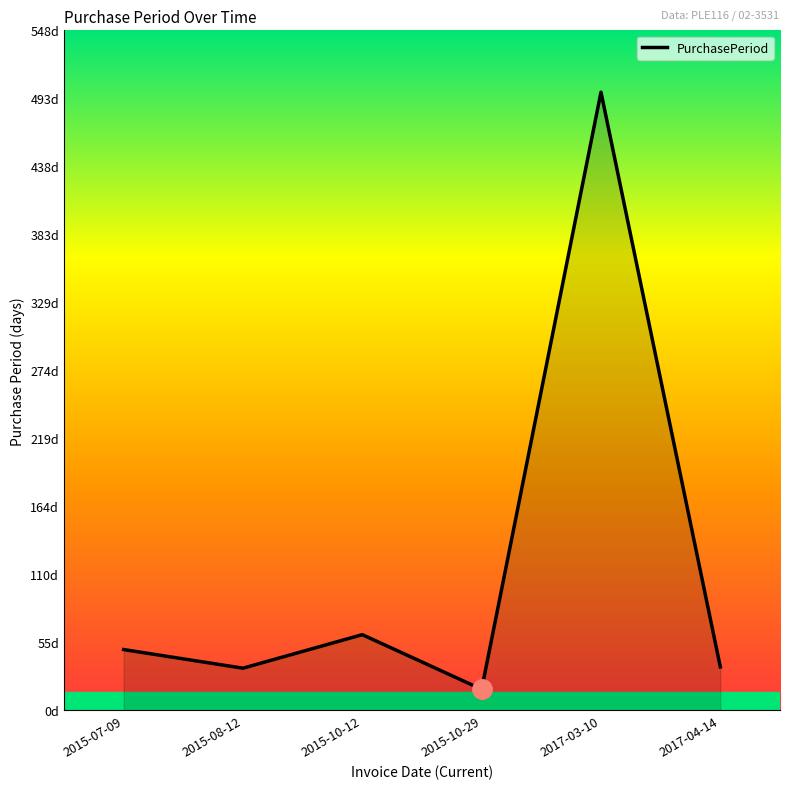

List the labels in order of value, smallest first.

2015-10-29, 2015-08-12, 2017-04-14, 2015-07-09, 2015-10-12, 2017-03-10